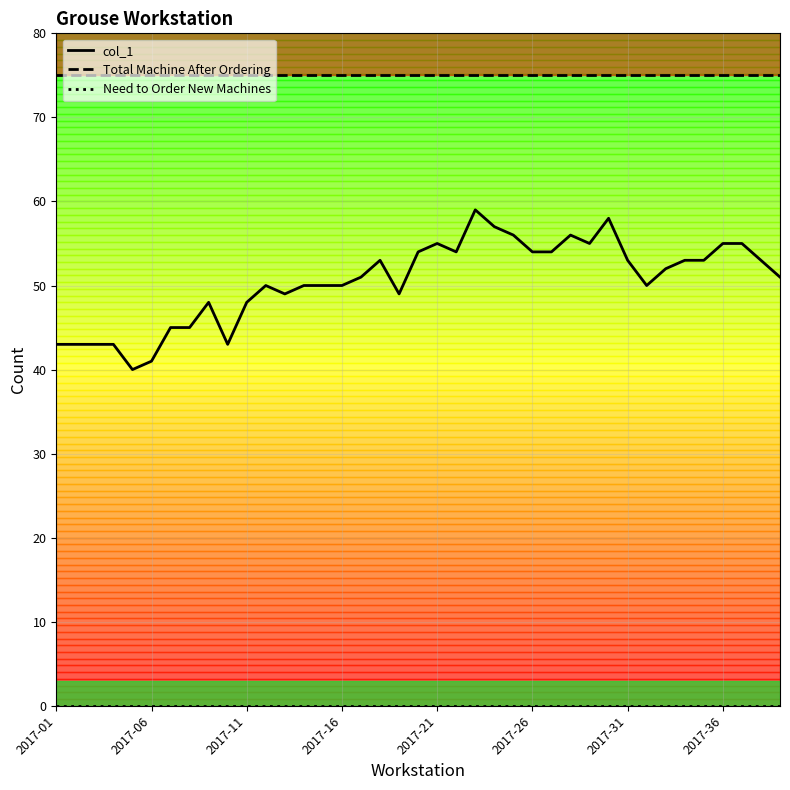

Which series has the largest total across all categories?

Total Machine After Ordering